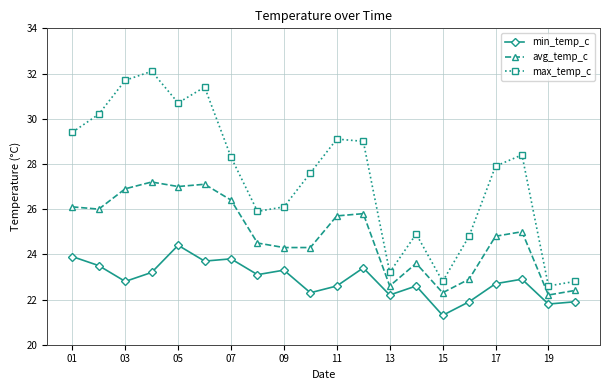

Reading right to left, extract all data points from this chart.

min_temp_c: 21.9	21.8	22.9	22.7	21.9	21.3	22.6	22.2	23.4	22.6	22.3	23.3	23.1	23.8	23.7	24.4	23.2	22.8	23.5	23.9
avg_temp_c: 22.4	22.2	25.0	24.8	22.9	22.3	23.6	22.6	25.8	25.7	24.3	24.3	24.5	26.4	27.1	27.0	27.2	26.9	26.0	26.1
max_temp_c: 22.8	22.6	28.4	27.9	24.8	22.8	24.9	23.2	29.0	29.1	27.6	26.1	25.9	28.3	31.4	30.7	32.1	31.7	30.2	29.4